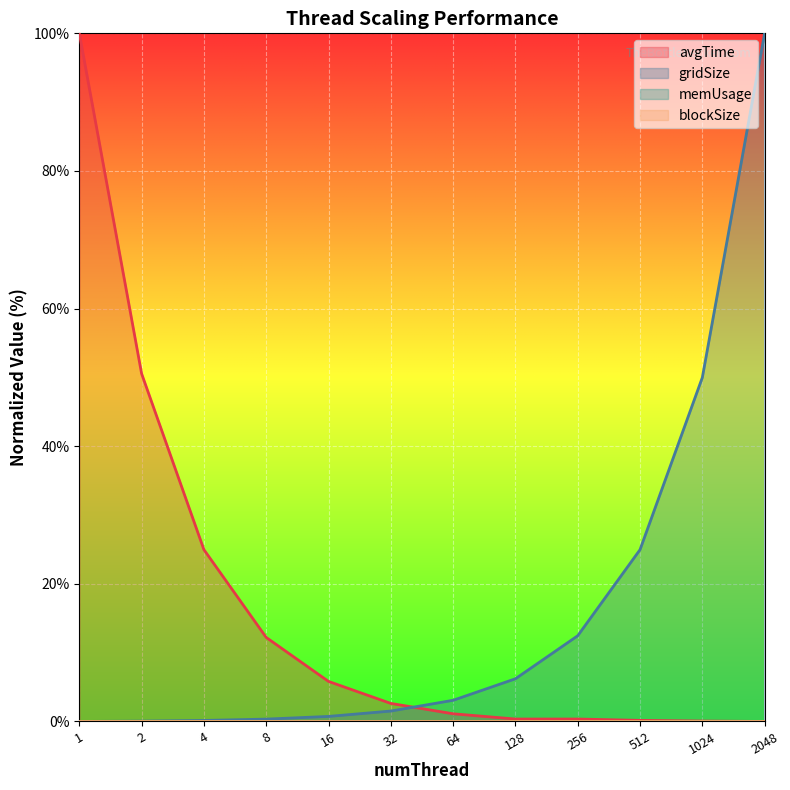

What is the greatest value displayed?

100.0